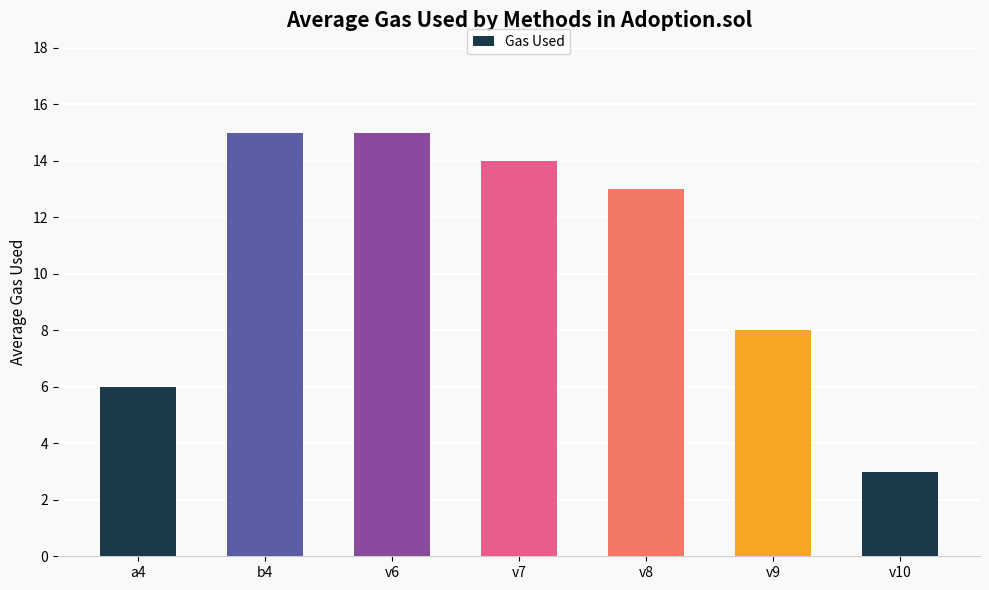

At which label is the value closest to 9?

v9